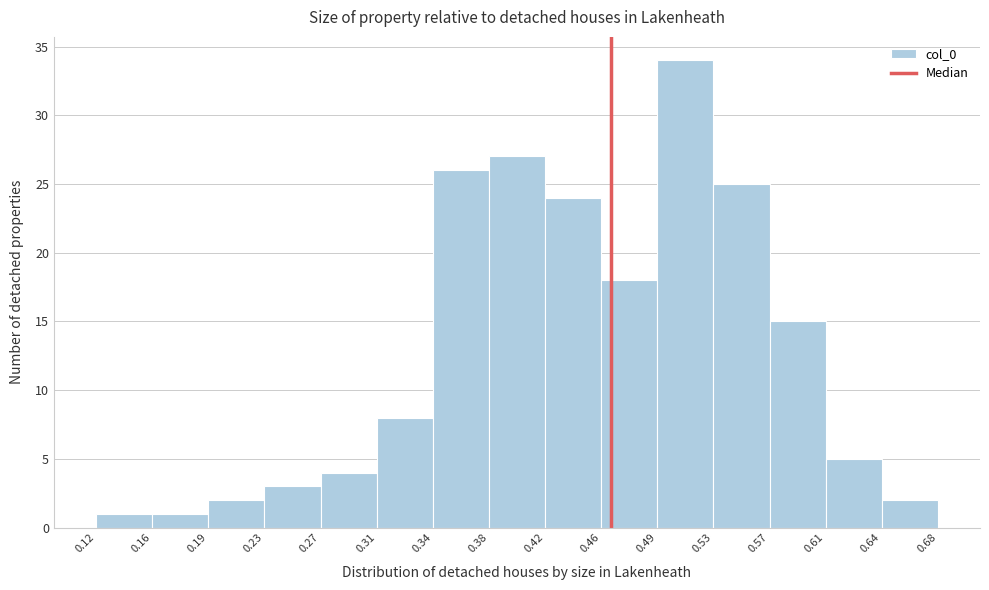

Reading left to right, transcribe this chart: for each bar, give the range it covers on the x-axis and its height. The values are not printed on the chart, so give them approximately, as read against the axis.

0.12 to 0.16: 1
0.16 to 0.19: 1
0.19 to 0.23: 2
0.23 to 0.27: 3
0.27 to 0.31: 4
0.31 to 0.34: 8
0.34 to 0.38: 26
0.38 to 0.42: 27
0.42 to 0.46: 24
0.46 to 0.49: 18
0.49 to 0.53: 34
0.53 to 0.57: 25
0.57 to 0.61: 15
0.61 to 0.64: 5
0.64 to 0.68: 2